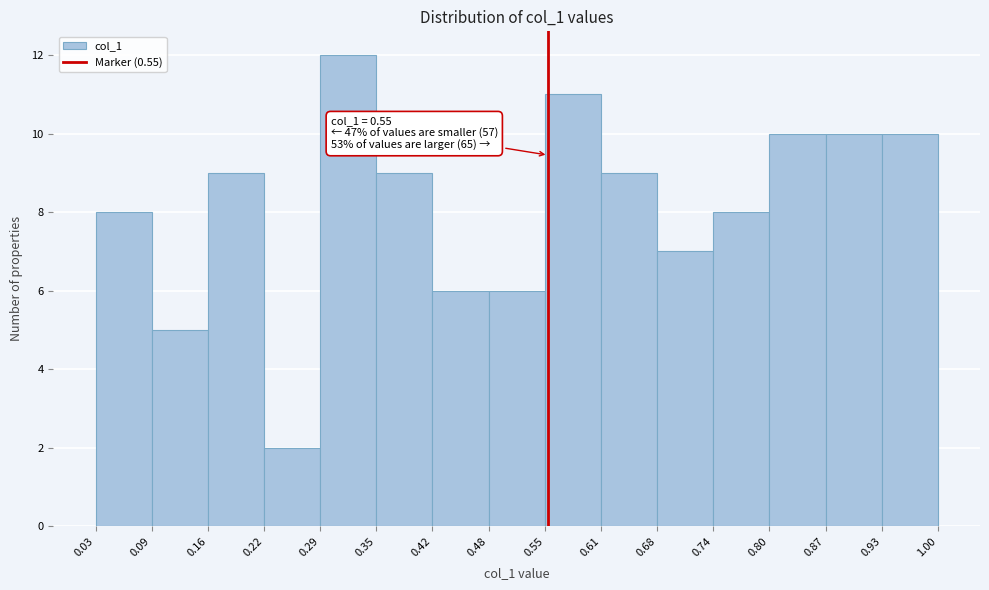

Over which range of the x-axis is the bar tallest?

0.29 to 0.35